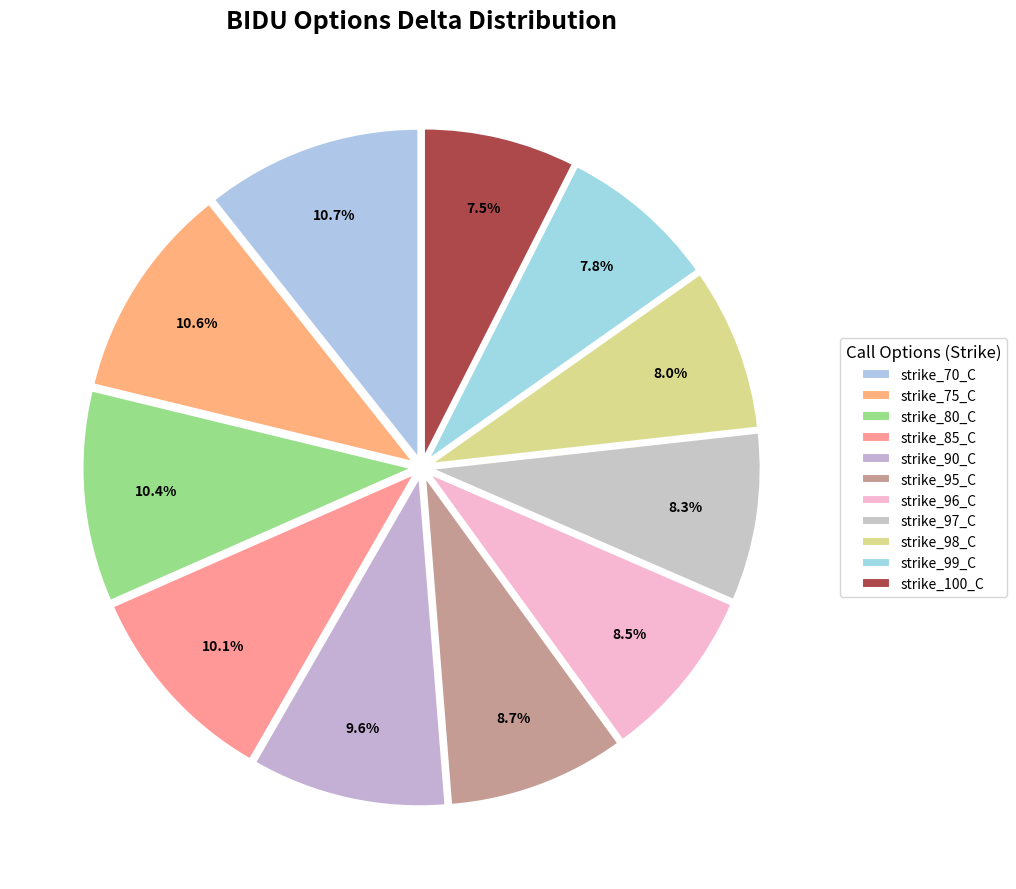

Rank the categories by value from highest to lowest.

strike_70_C, strike_75_C, strike_80_C, strike_85_C, strike_90_C, strike_95_C, strike_96_C, strike_97_C, strike_98_C, strike_99_C, strike_100_C